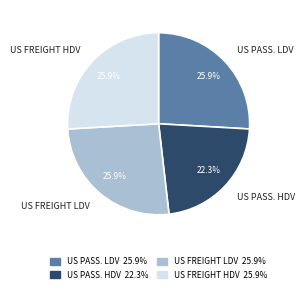

What is the smallest slice in the pie chart?

US PASS. HDV